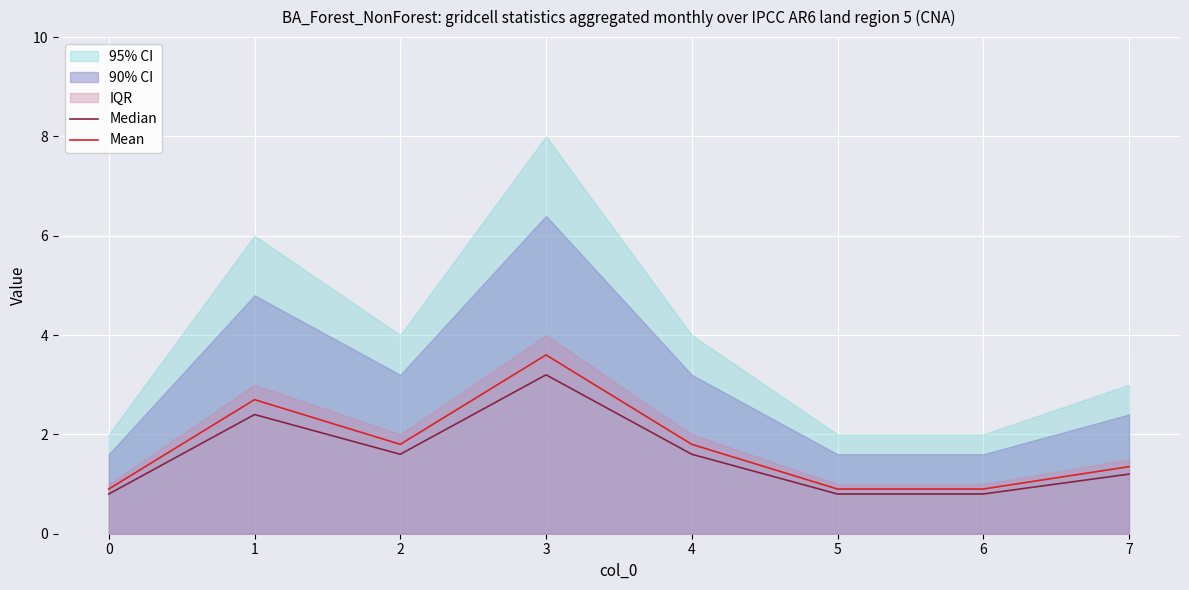

The Mean series shows 1.8 at 4. True or false?

True